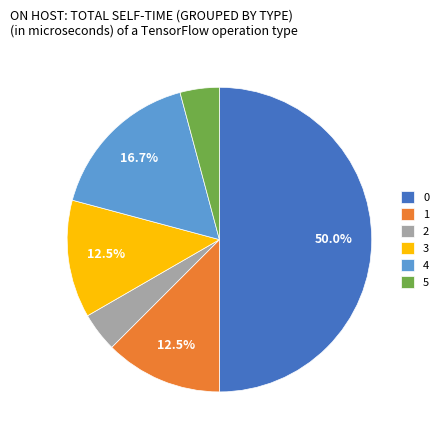

What percentage is the 0 slice, to the nearest percent?

50%